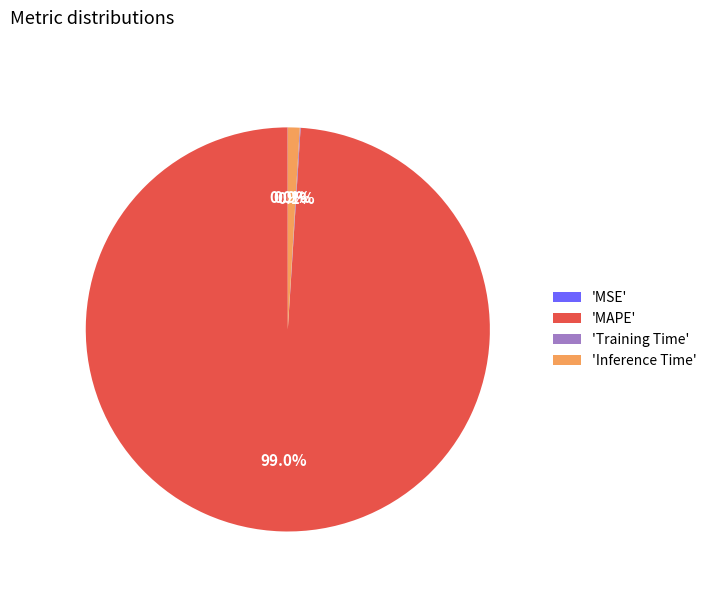

What portion of the pie excludes 'MAPE'?

1.0%